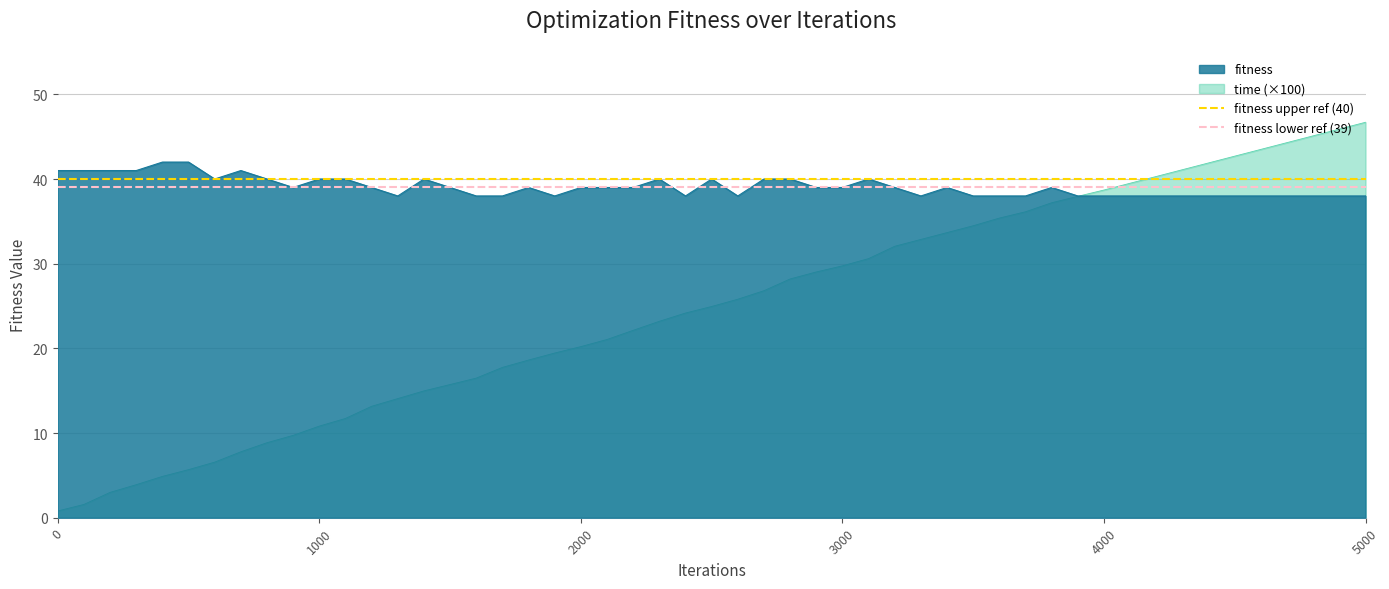

How many lines are shown in the chart?

2